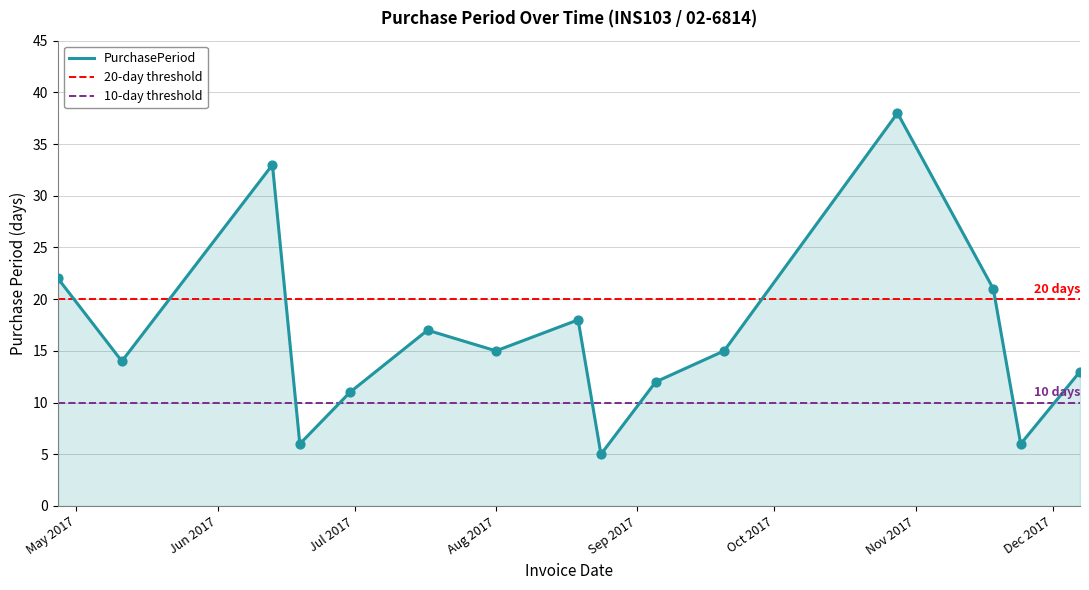

Between 2017-12-07 and 2017-08-24, which is larger?

2017-12-07